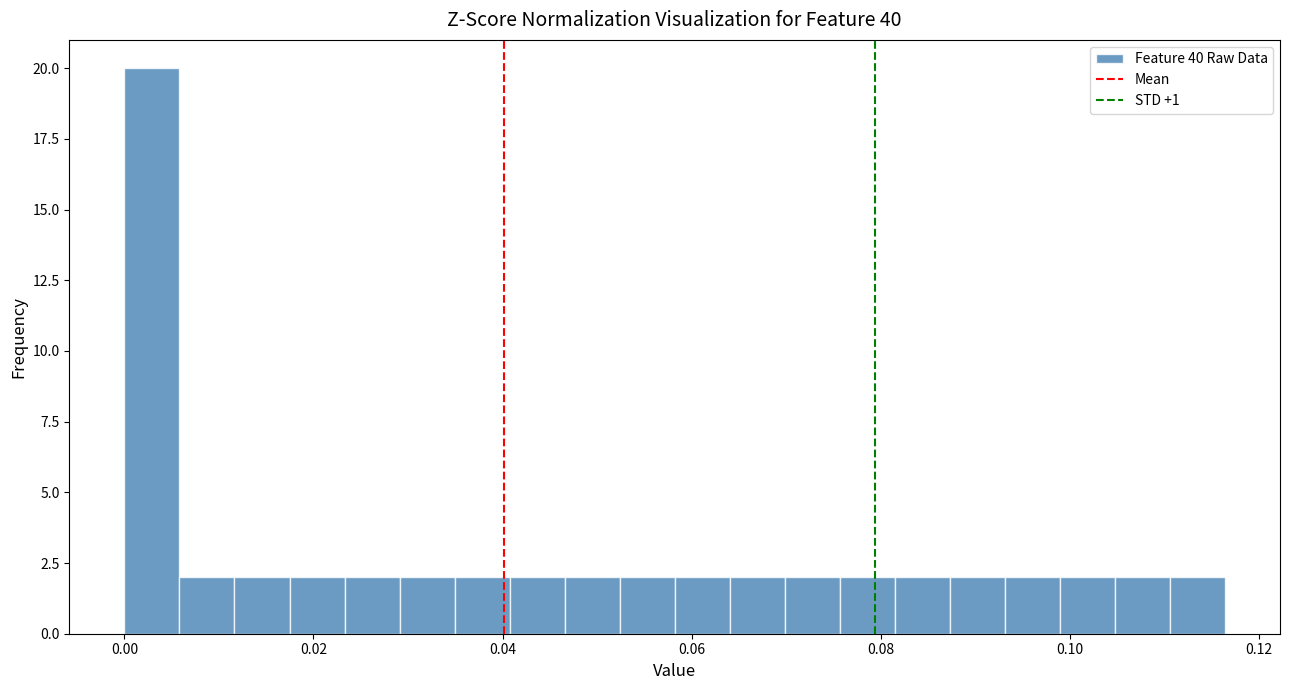

Around what value on the x-axis is the tallest bar? Give the approximate position of its centre, as read against the axis.

0.002